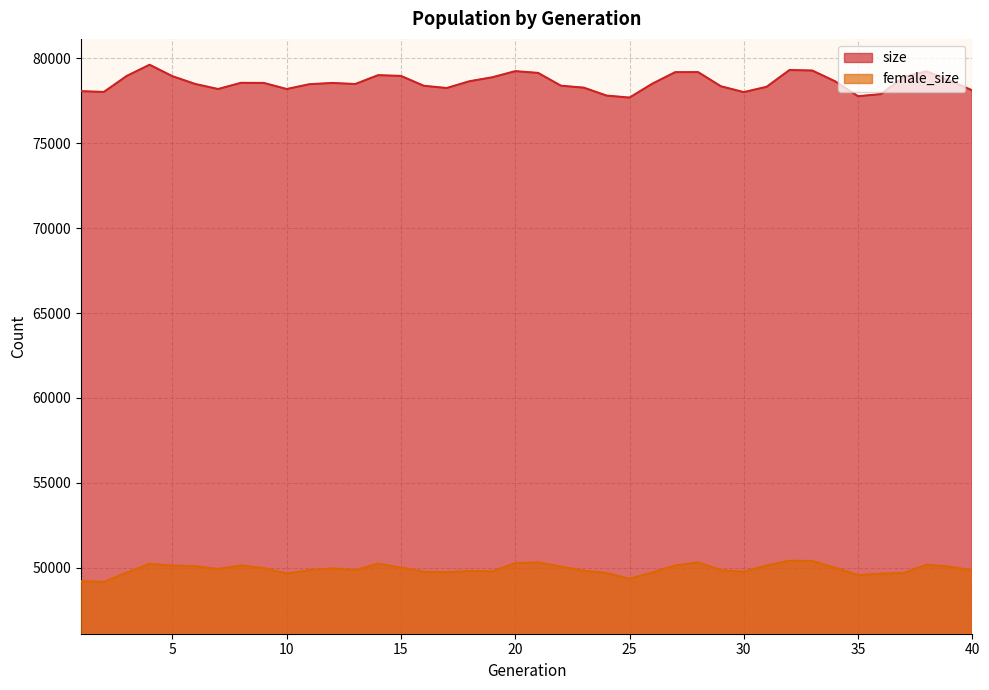

The female_size series shows 49849 at 11. True or false?

True